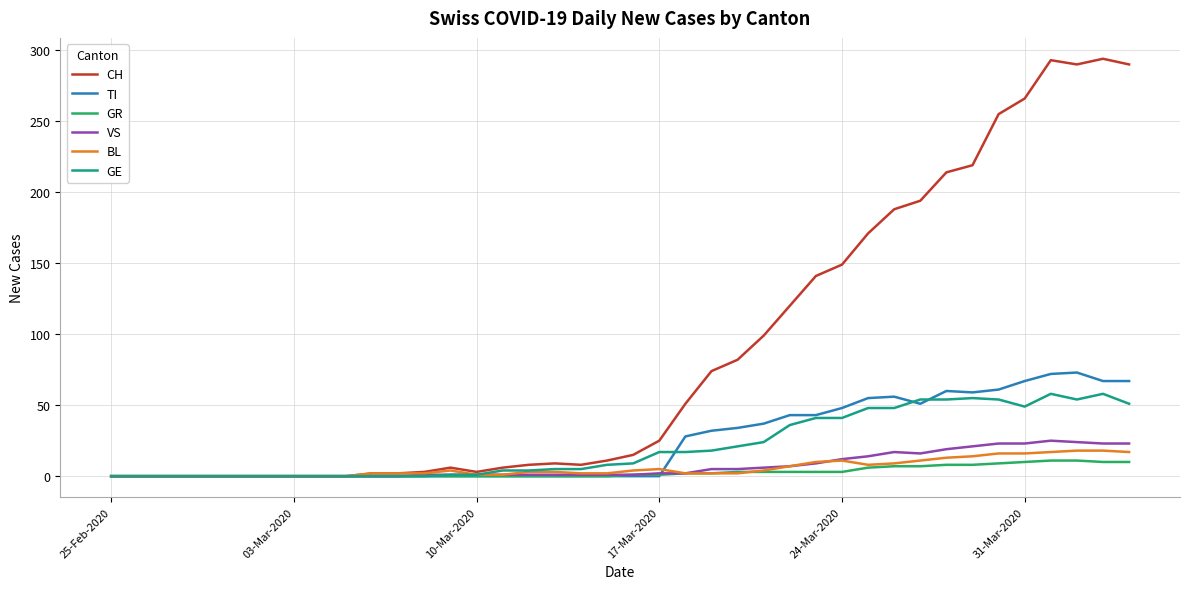

What is the maximum value for BL?

18